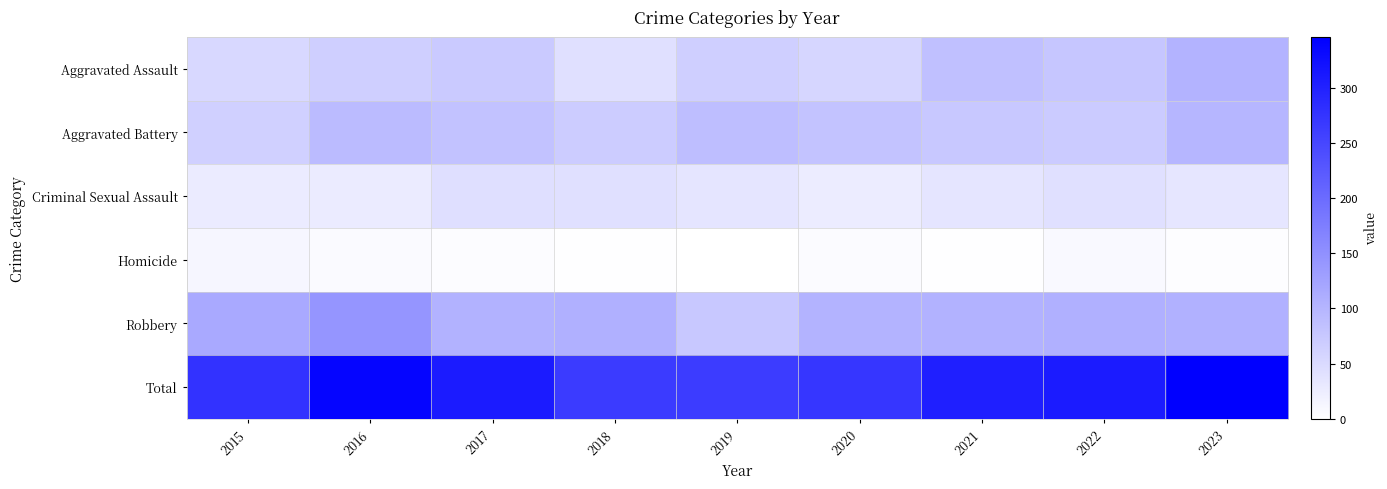

At 2017, list the series in order from smallest to largest.

Homicide, Criminal Sexual Assault, Aggravated Assault, Aggravated Battery, Robbery, Total